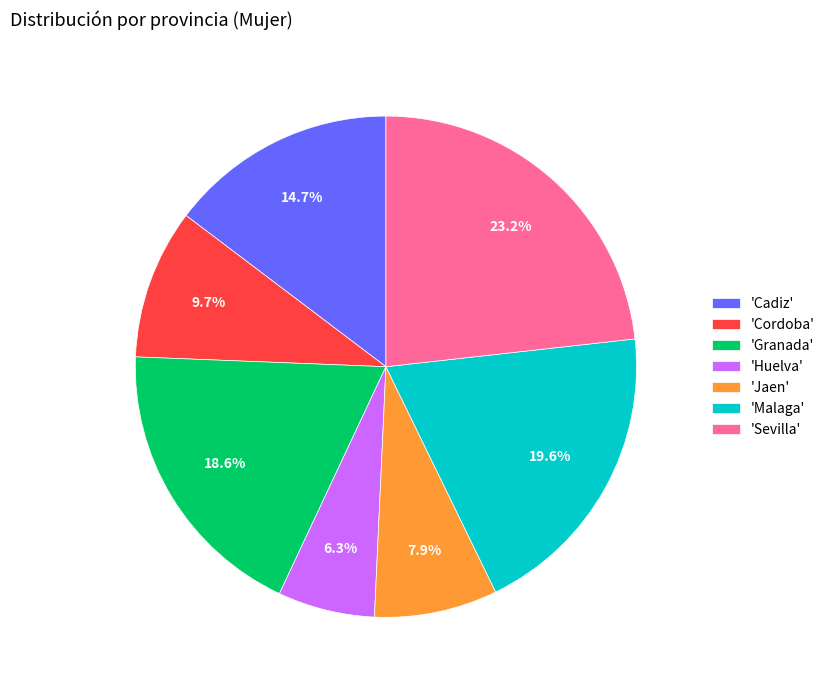

How many segments does this pie chart have?

7